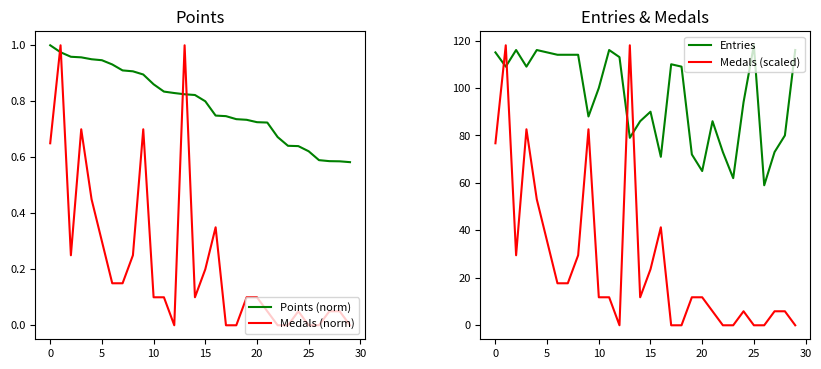

What is the label of the 14th point from the left?

13